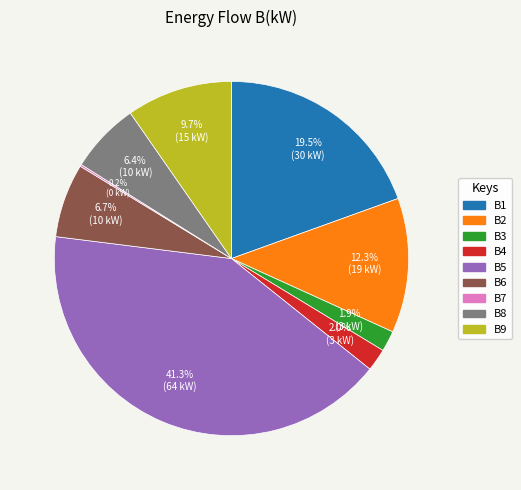

Is it true that B8 is 6% of the pie?

True